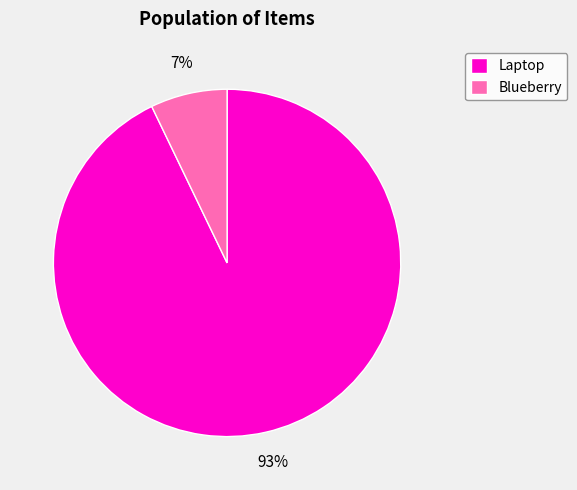

How many segments does this pie chart have?

2